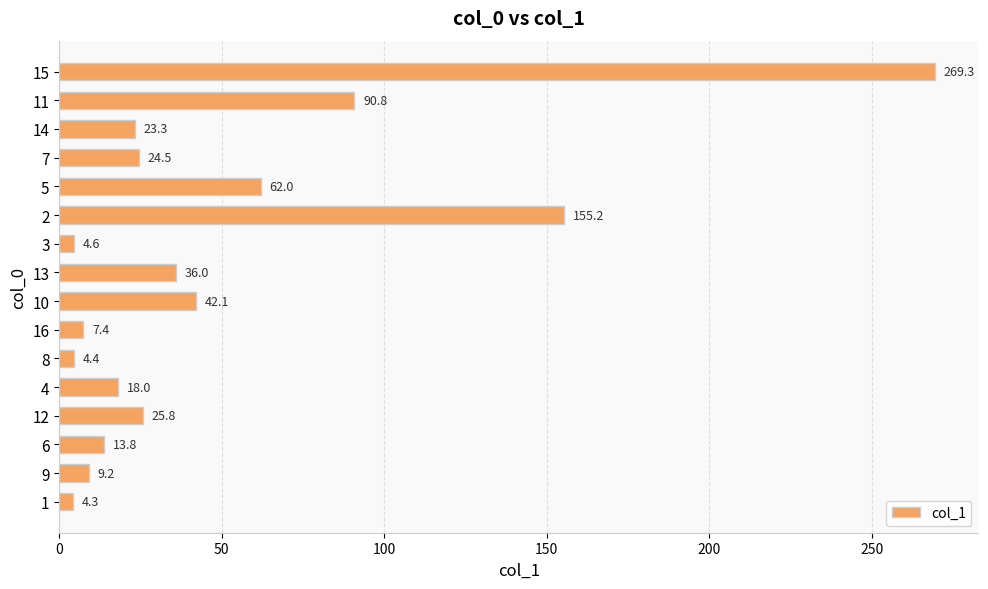

The chart shows a value of 56.7 at 14. True or false?

False